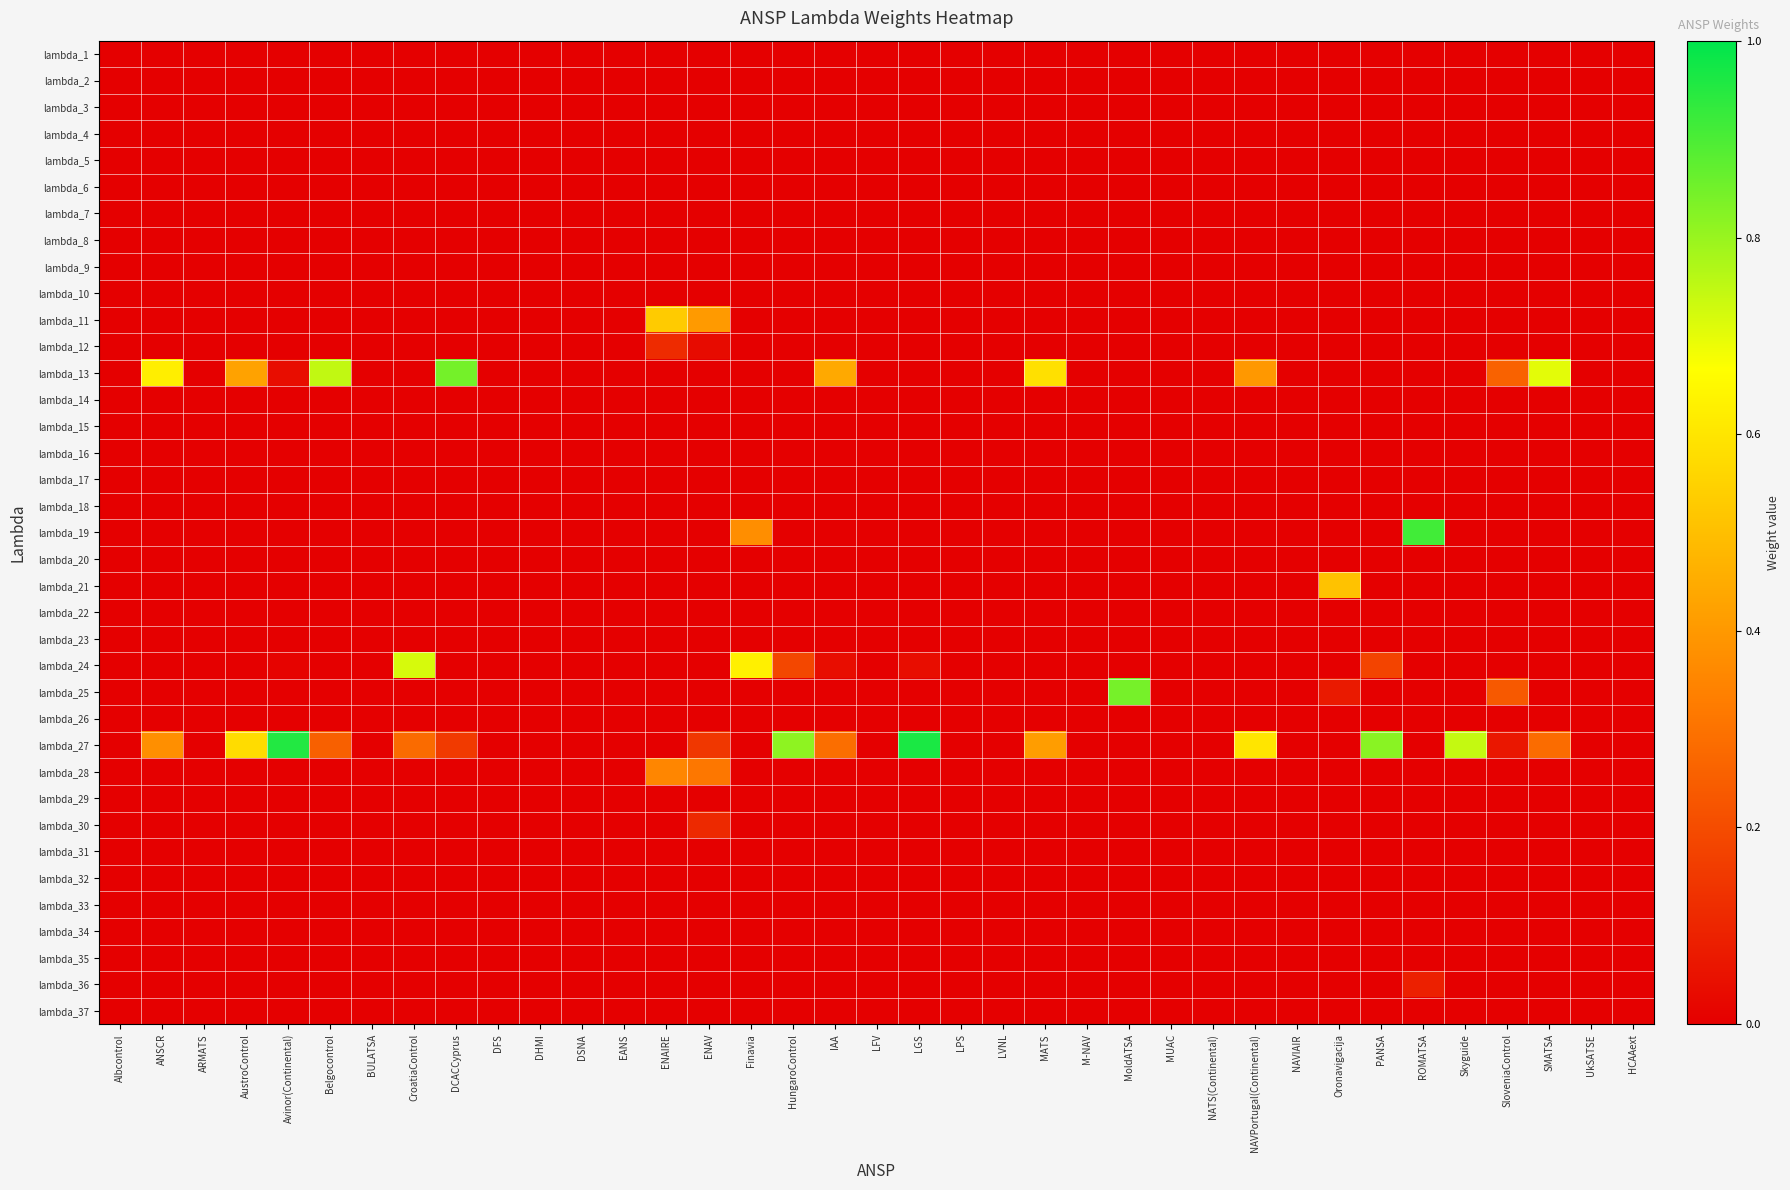

Between DHMI and ENAIRE, which series saw the biggest shift?

lambda_11